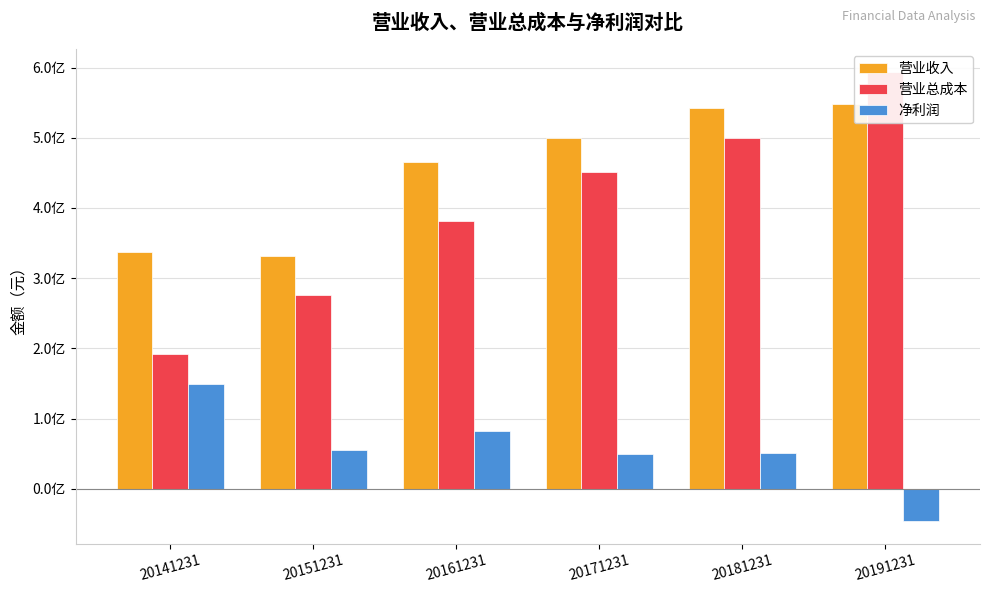

What is the lowest value of the 营业总成本 series?

192186656.2